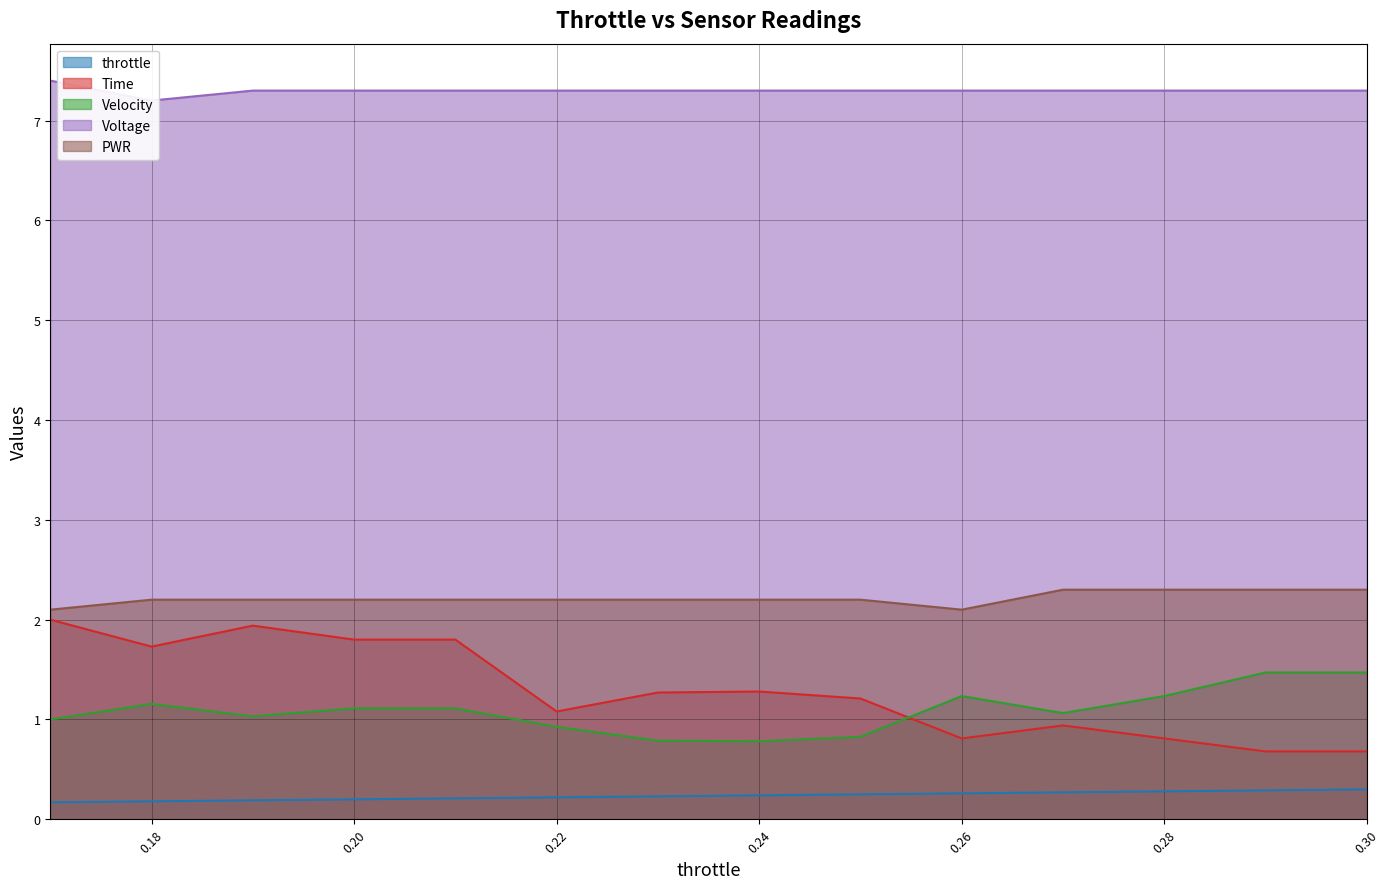

Reading left to right, transcribe all the data shown in this chart.

throttle: 0.2	0.2	0.2	0.2	0.2	0.2	0.2	0.2	0.2	0.3	0.3	0.3	0.3	0.3
Time: 2.0	1.7	1.9	1.8	1.8	1.1	1.3	1.3	1.2	0.8	0.9	0.8	0.7	0.7
Velocity: 1.0	1.2	1.0	1.1	1.1	0.9	0.8	0.8	0.8	1.2	1.1	1.2	1.5	1.5
Voltage: 7.4	7.2	7.3	7.3	7.3	7.3	7.3	7.3	7.3	7.3	7.3	7.3	7.3	7.3
PWR: 2.1	2.2	2.2	2.2	2.2	2.2	2.2	2.2	2.2	2.1	2.3	2.3	2.3	2.3